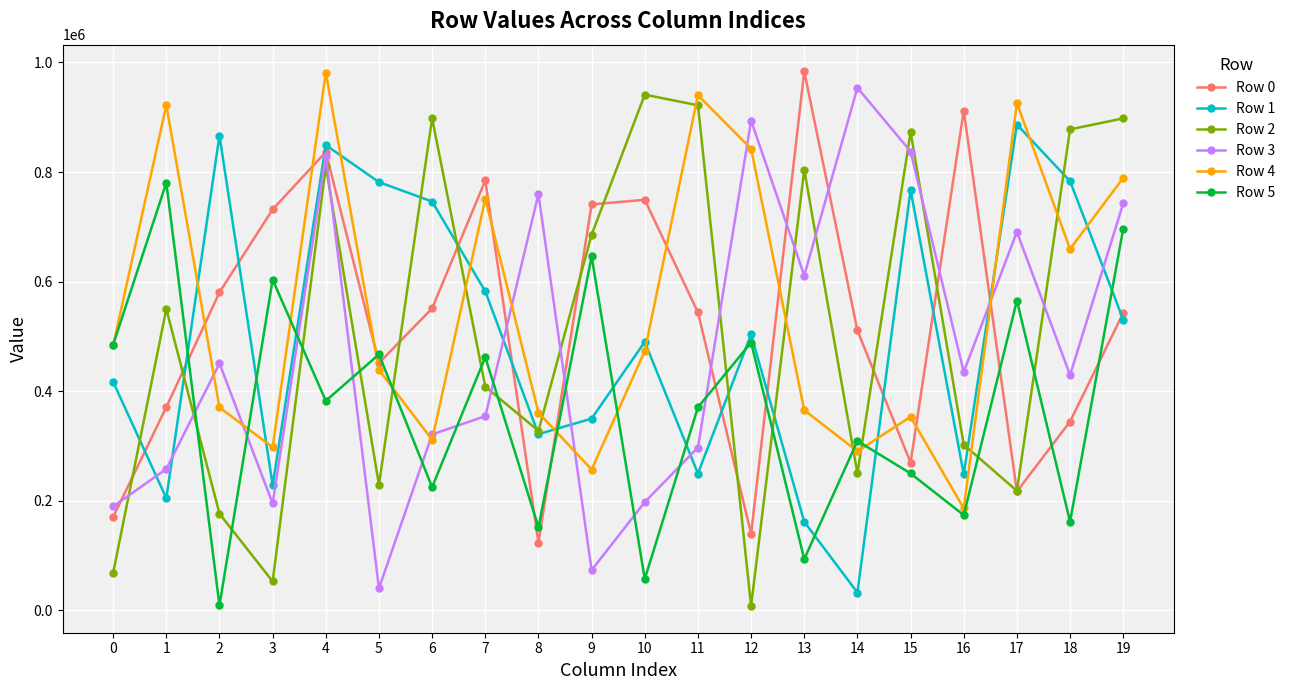

Read the Row 5 value at 14, to the nearest 100.

309300